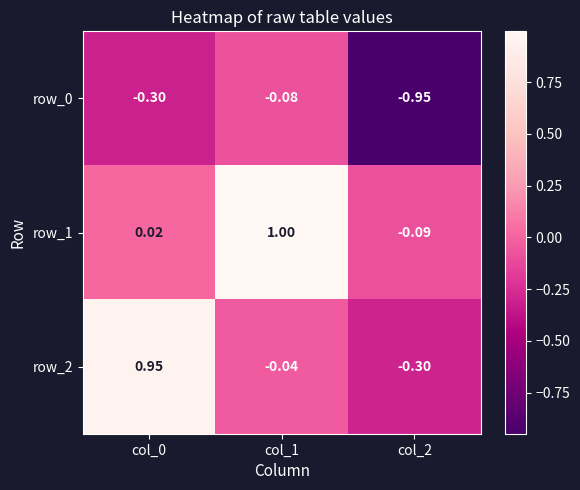

How many categories are shown in the chart?

3